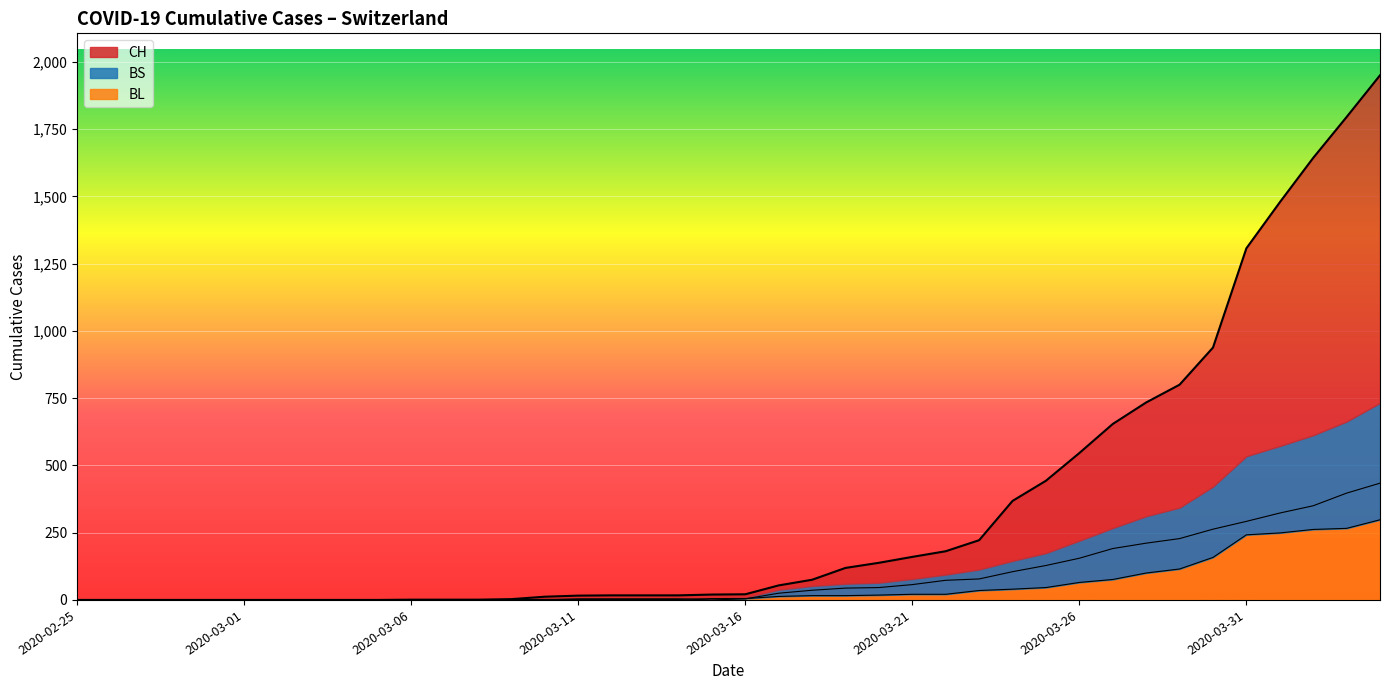

What is the average value of the BS (line) series?

86